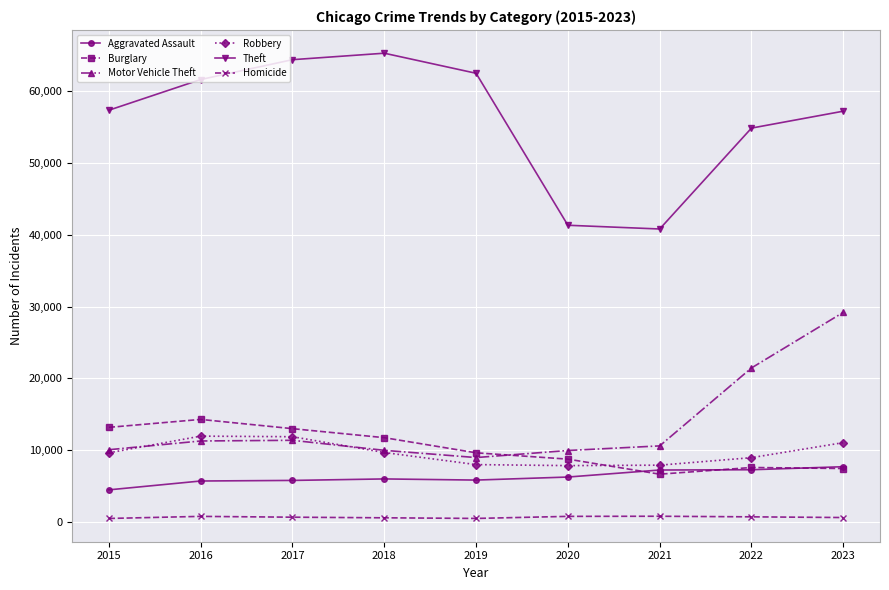

True or false: Theft and Burglary intersect in this chart.

False